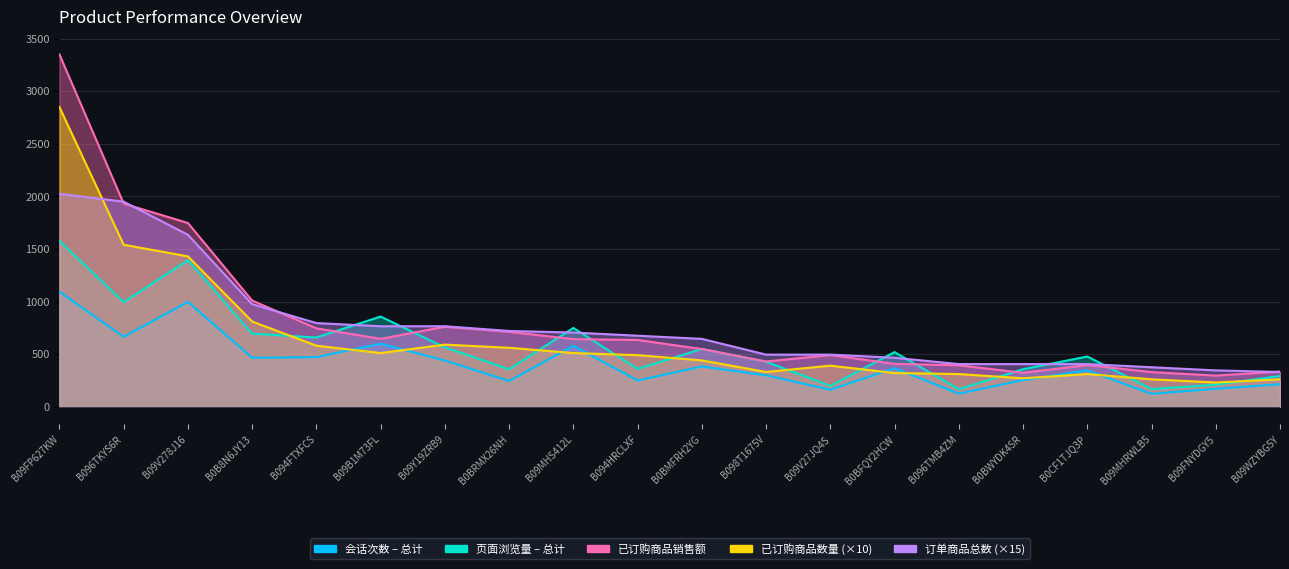

What is the spread (max minus min) of values at B096TMB4ZM?

281.0